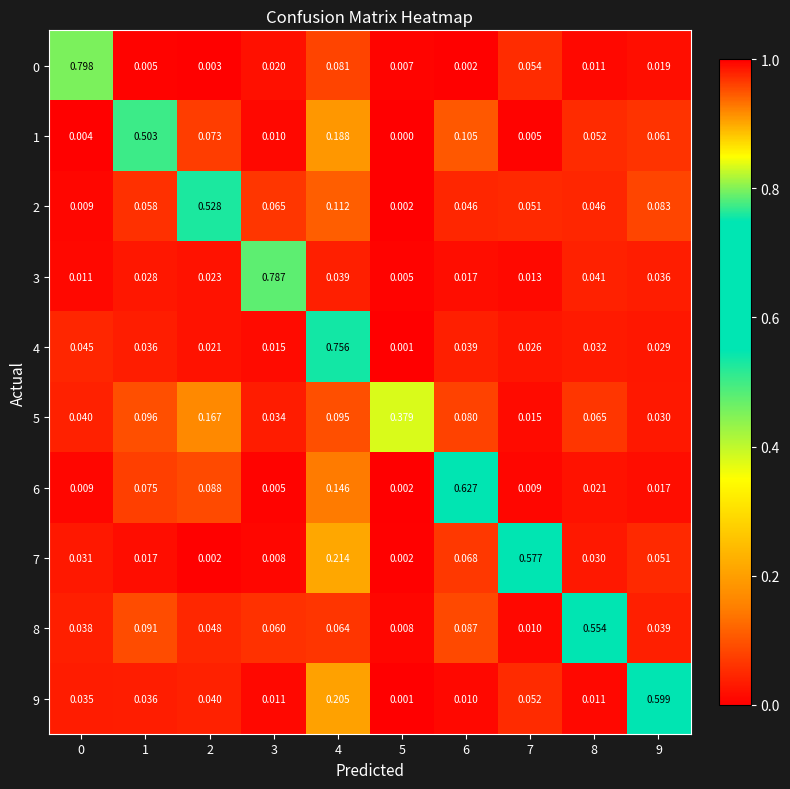

Is the value of 4 at 2 greater than the value of 2 at 4?

No